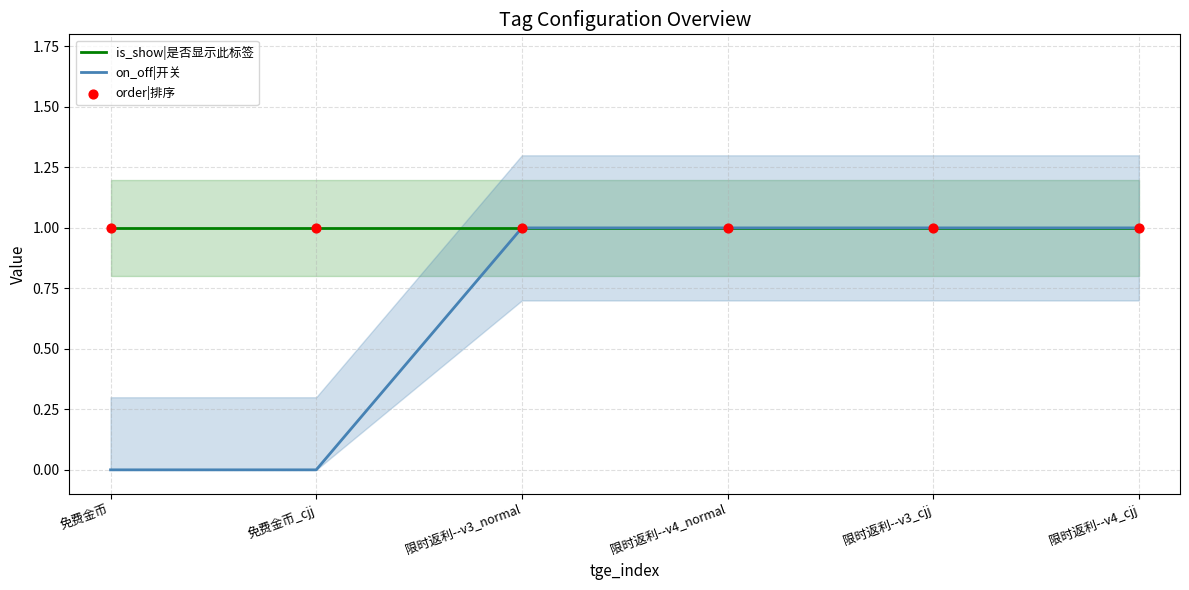

What are all the series names shown in the legend?

is_show|是否显示此标签, on_off|开关, order|排序